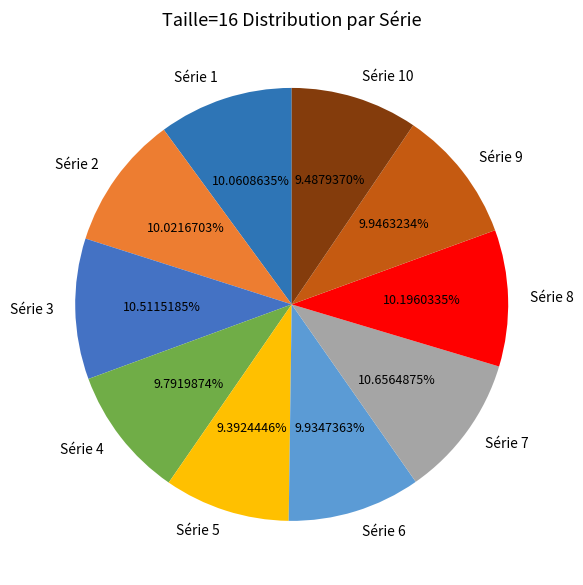

Is it true that Série 10 is 21% of the pie?

False